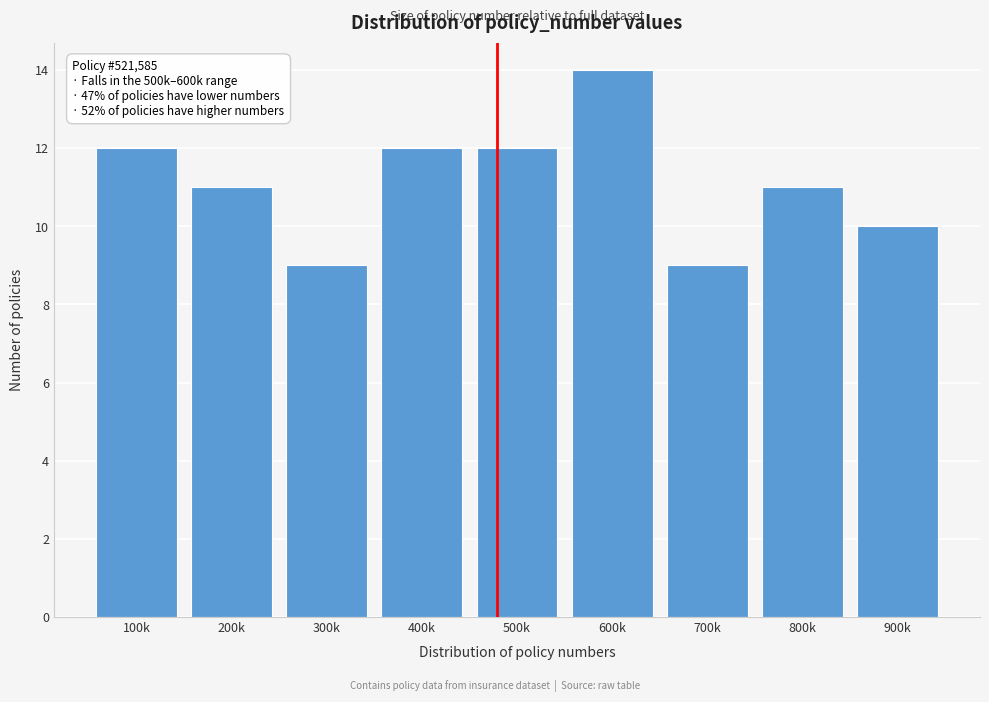

Reading left to right, what are all the values shown in this chart?

100k=12	200k=11	300k=9	400k=12	500k=12	600k=14	700k=9	800k=11	900k=10